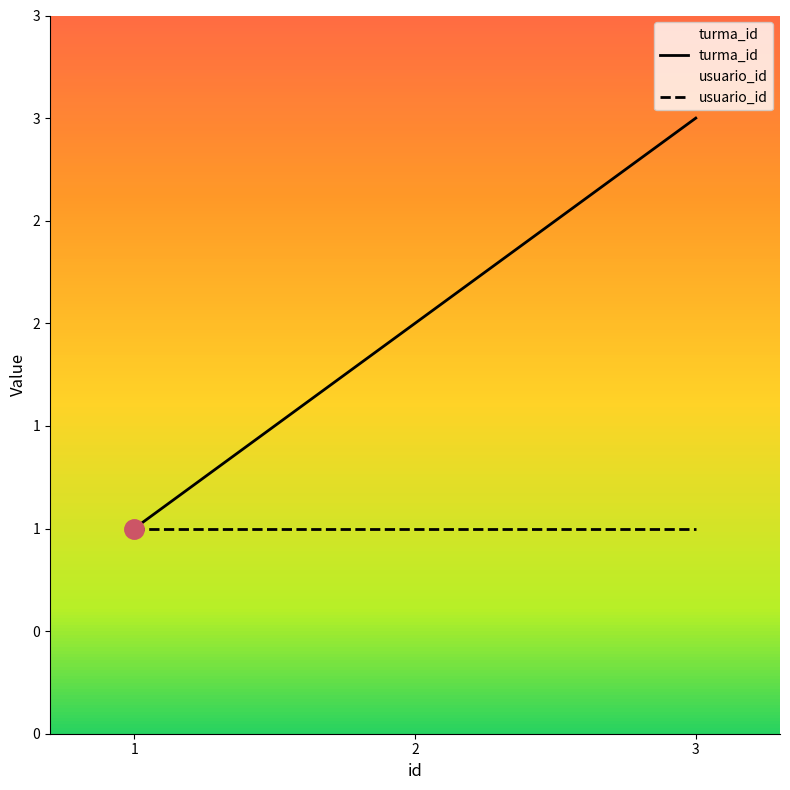

Which series has the largest total across all categories?

turma_id